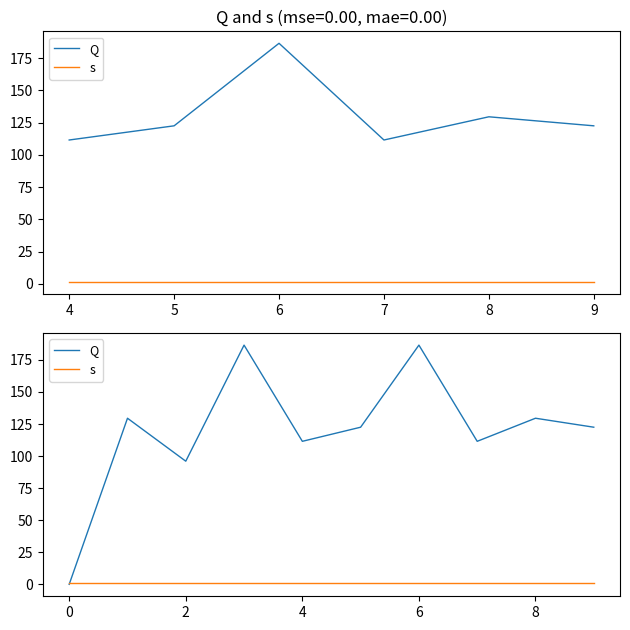

Between 4 and 8, which series saw the biggest shift?

Q